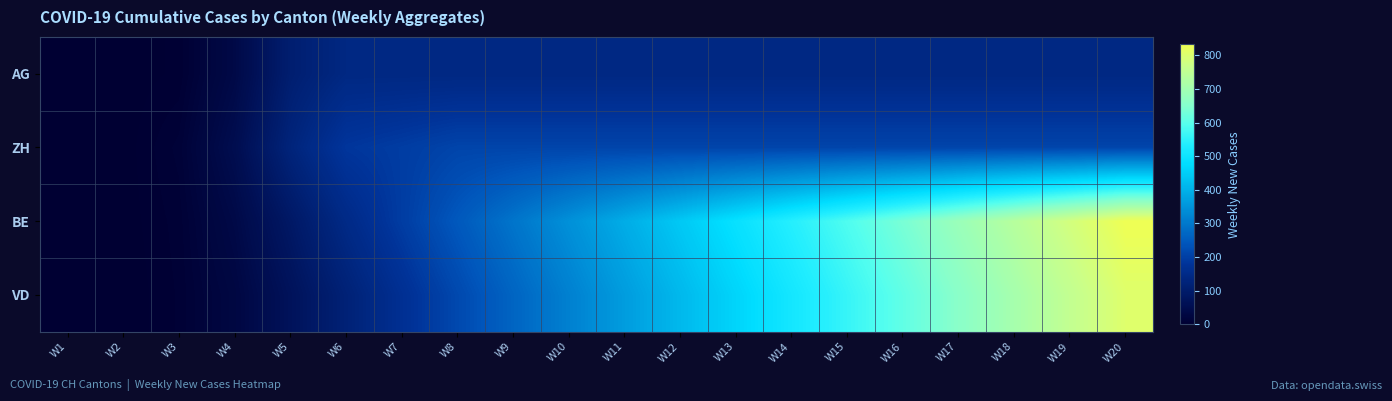

Between W6 and W20, which series saw the biggest shift?

BE